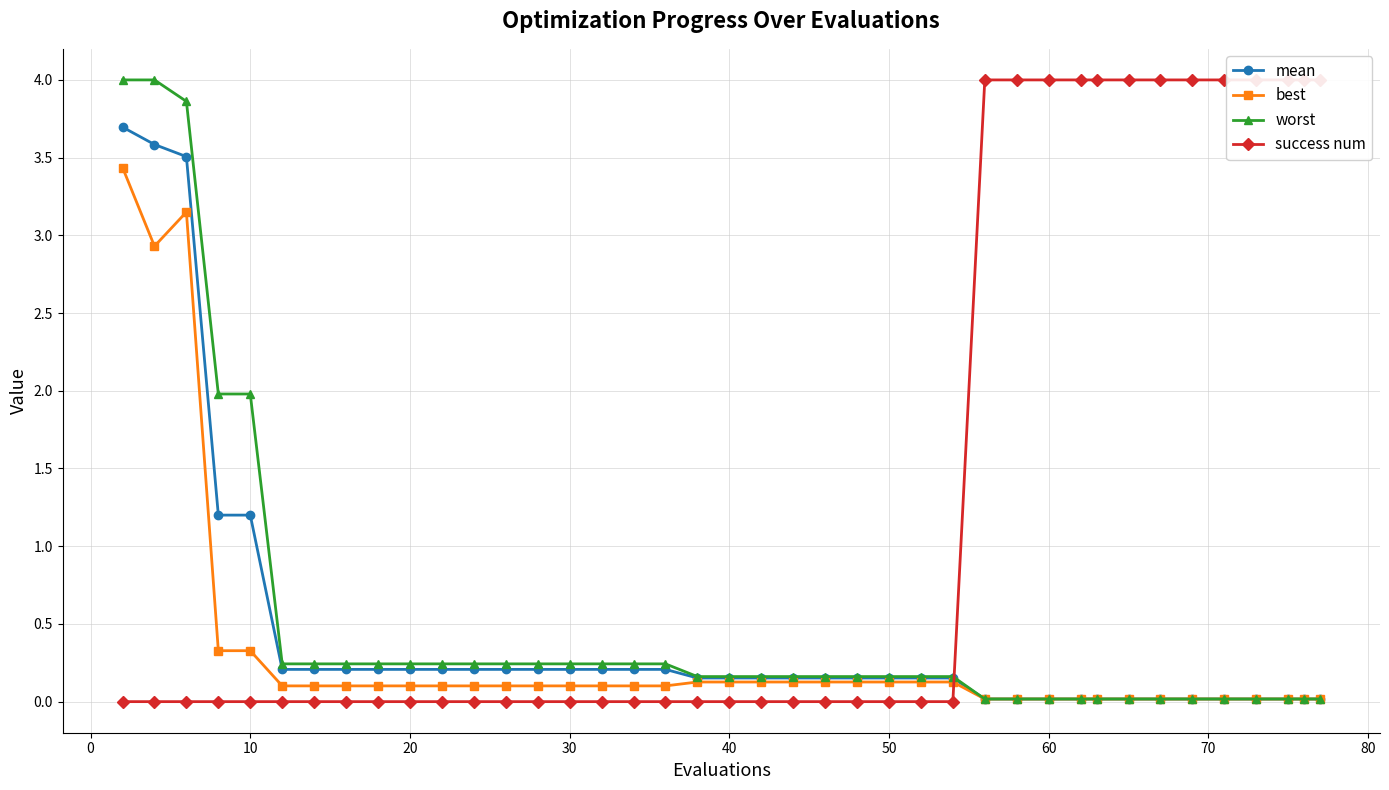

Which series has the largest total across all categories?

success num